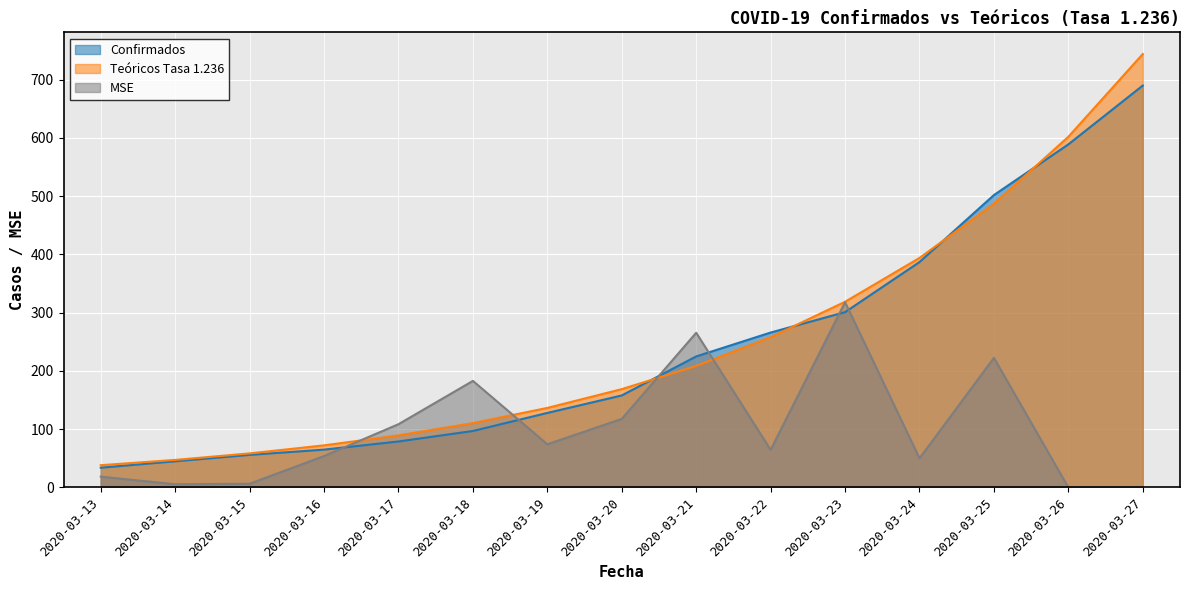

How many data points in Teóricos Tasa 1.236 are less than 168?

7